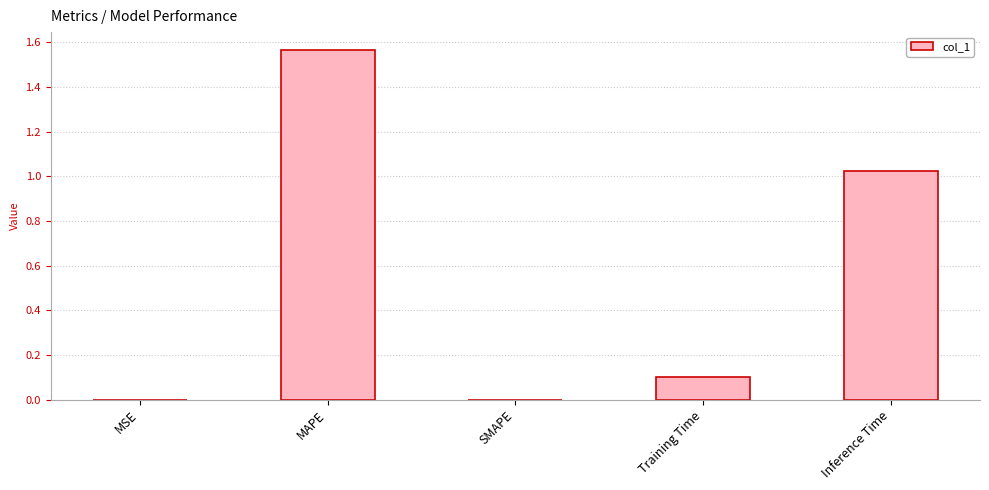

What is the sum of all values?

2.7